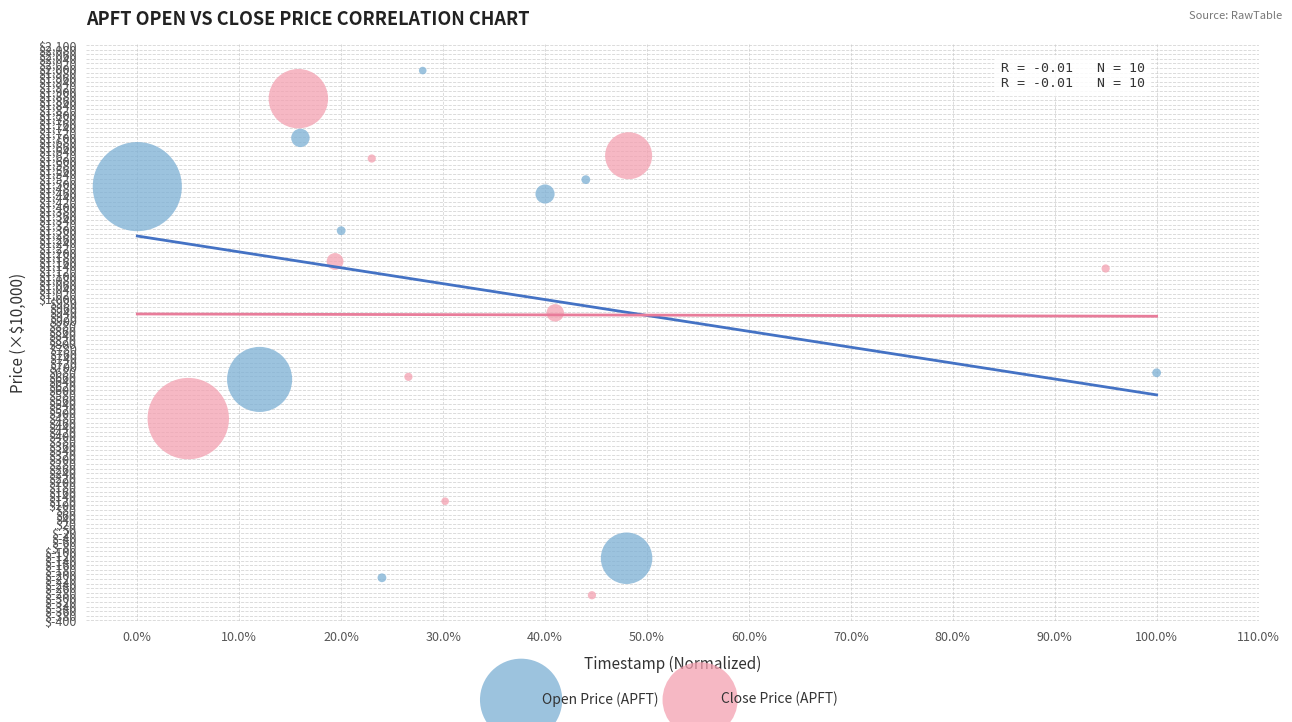

Which series reaches the maximum Y coordinate?

Open Price (APFT)